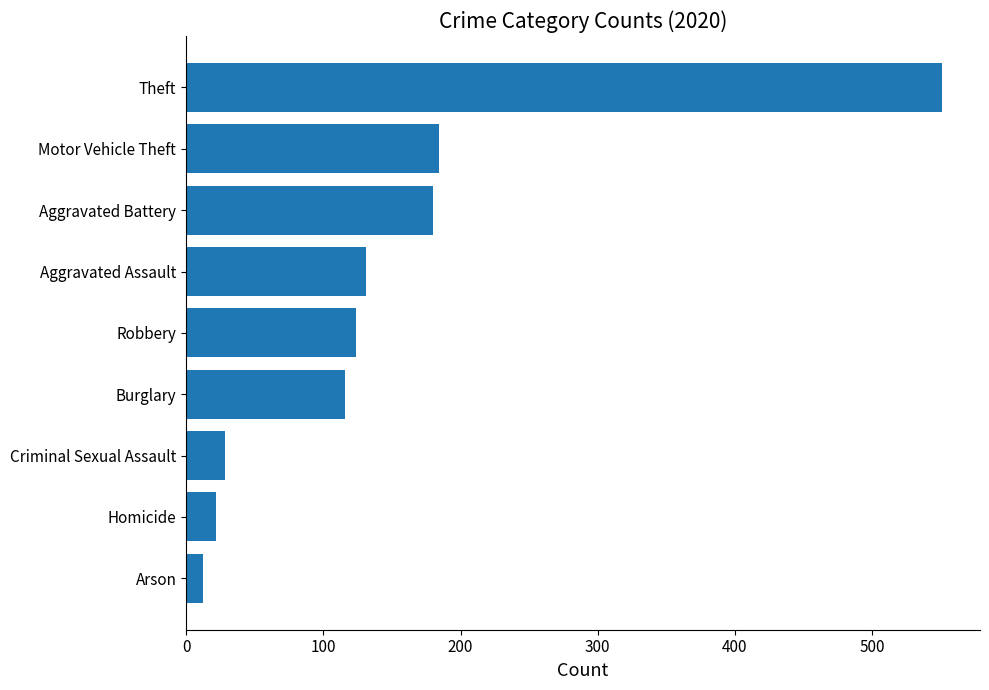

What is the minimum value shown in the chart?

12